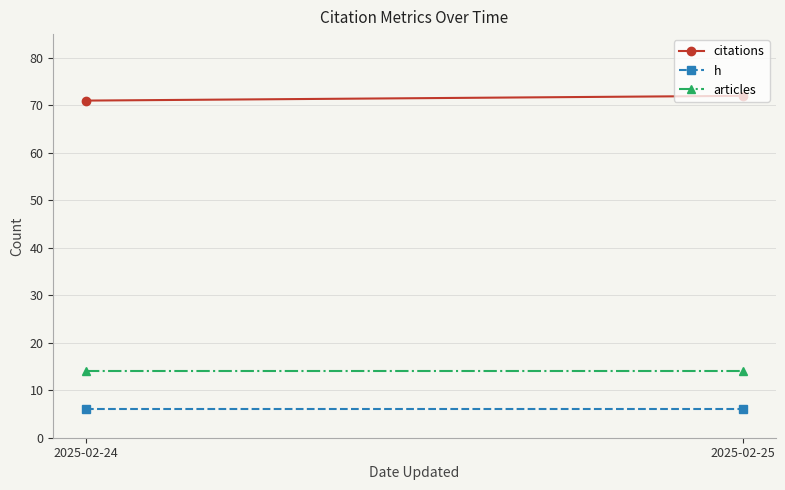

List the labels in order of h value, smallest first.

2025-02-24, 2025-02-25